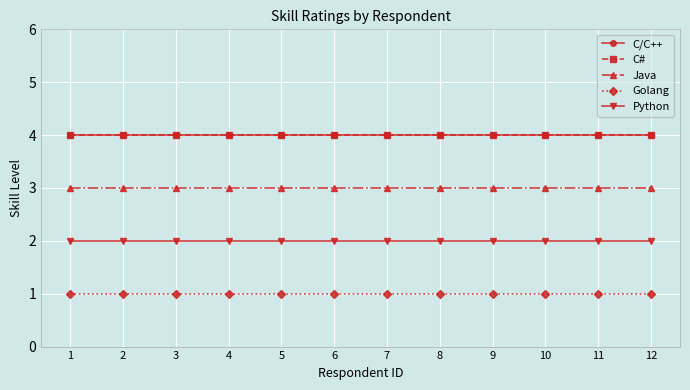

Is this an area chart (filled region under the line)?

No